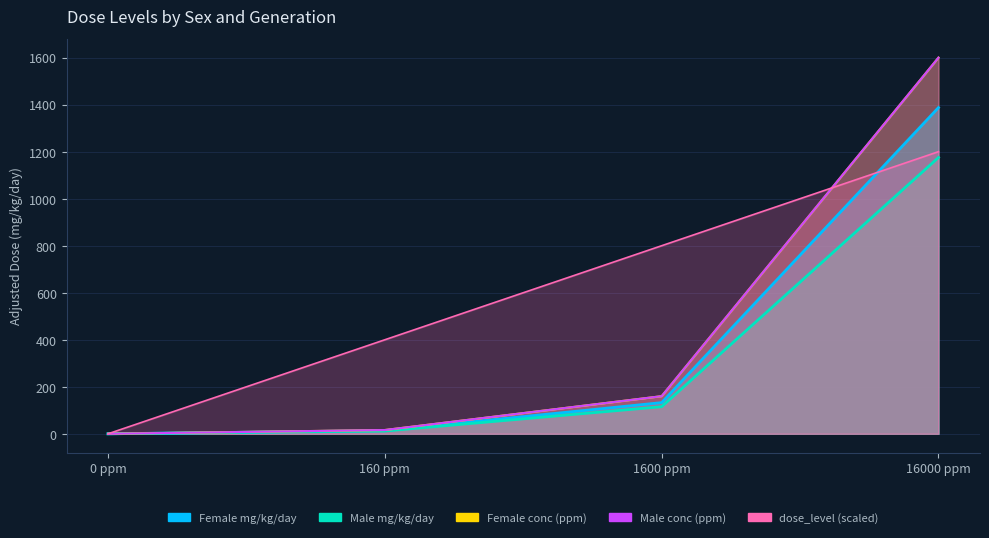

The value of Male conc (ppm) at 1600 ppm is 160.0. True or false?

True